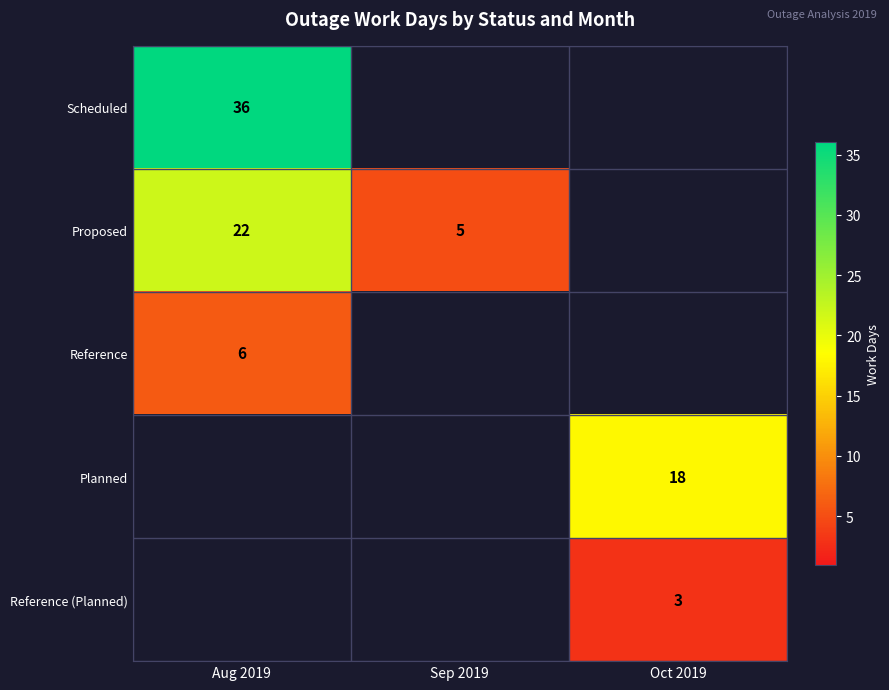

How many categories are shown in the chart?

3